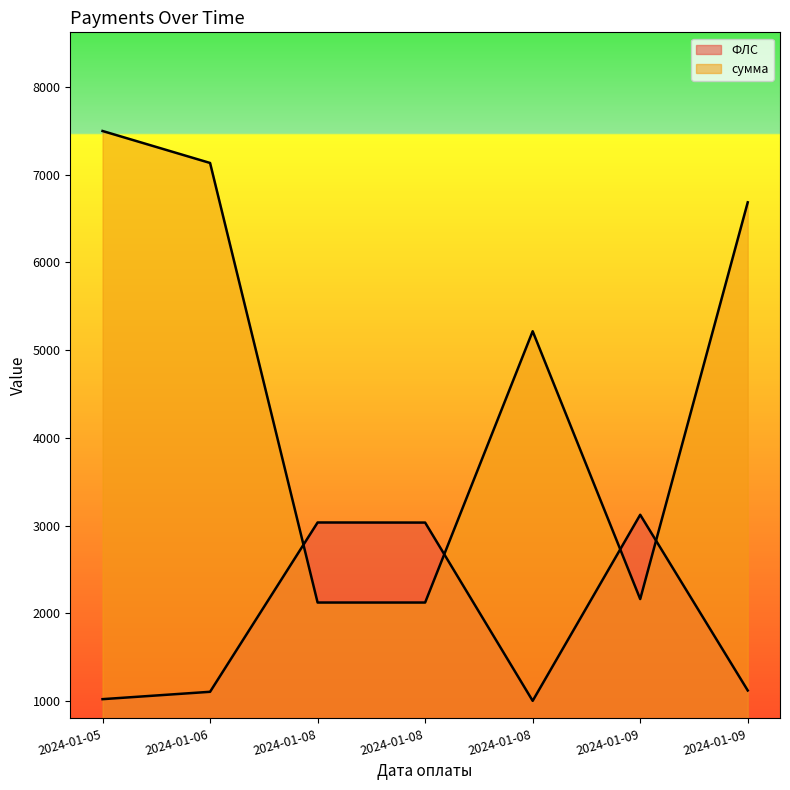

The value of сумма at 2024-01-08 is 2122.5. True or false?

True